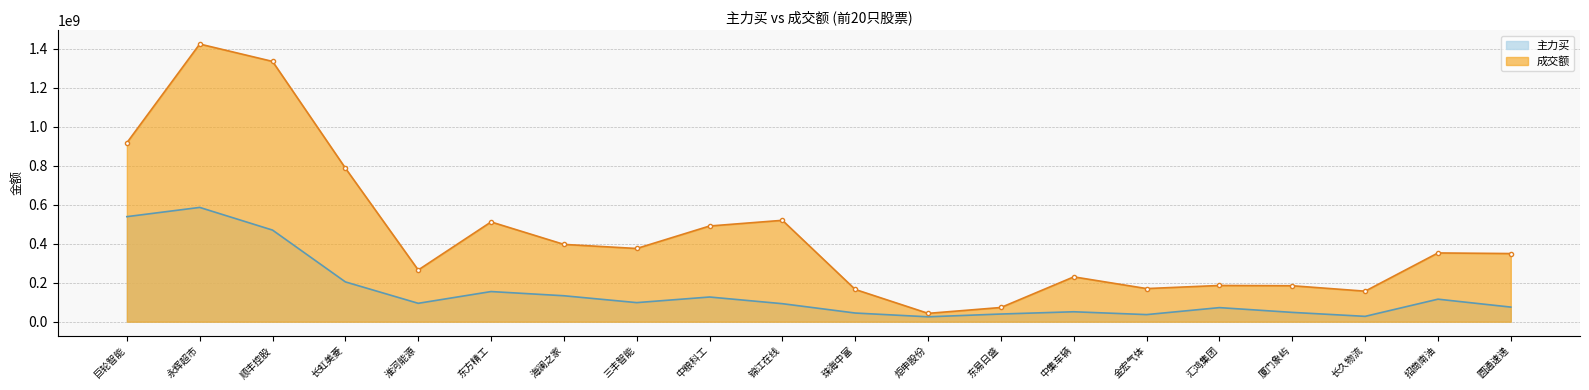

Which category has the lowest value across all series?

炬申股份